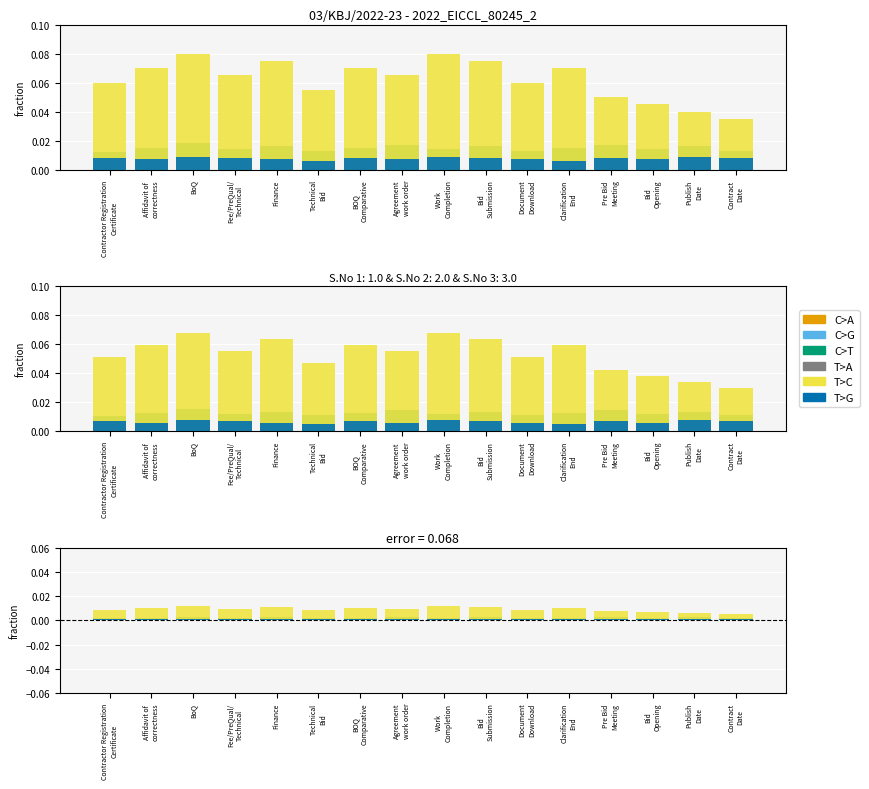

Does the chart contain stacked bars?

No